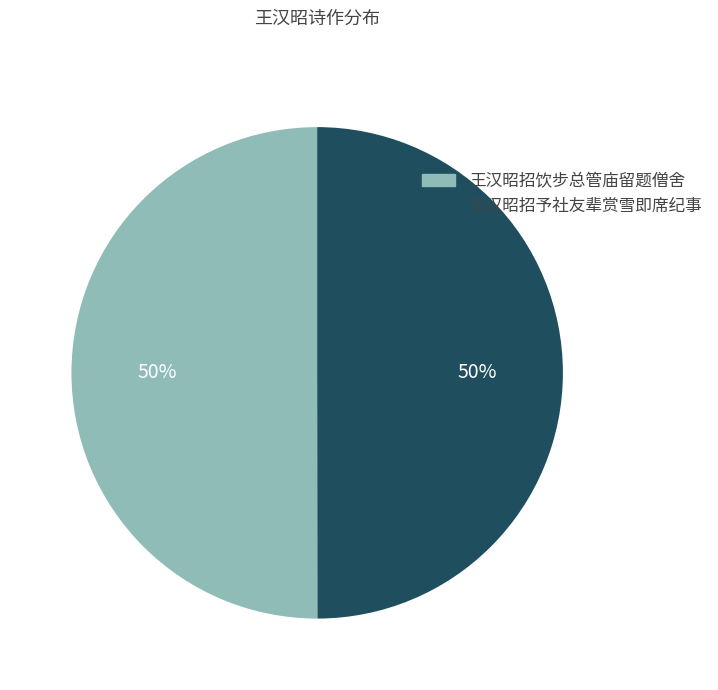

To the nearest percent, what percentage of the pie is 王汉昭招予社友辈赏雪即席纪事?

50%